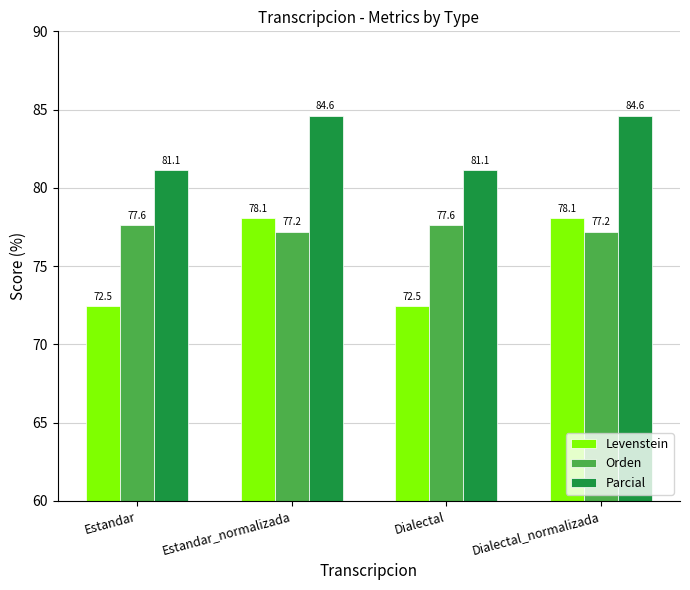

Reading right to left, extract all data points from this chart.

Levenstein: Dialectal_normalizada=78.1	Dialectal=72.5	Estandar_normalizada=78.1	Estandar=72.5
Orden: Dialectal_normalizada=77.2	Dialectal=77.6	Estandar_normalizada=77.2	Estandar=77.6
Parcial: Dialectal_normalizada=84.6	Dialectal=81.1	Estandar_normalizada=84.6	Estandar=81.1